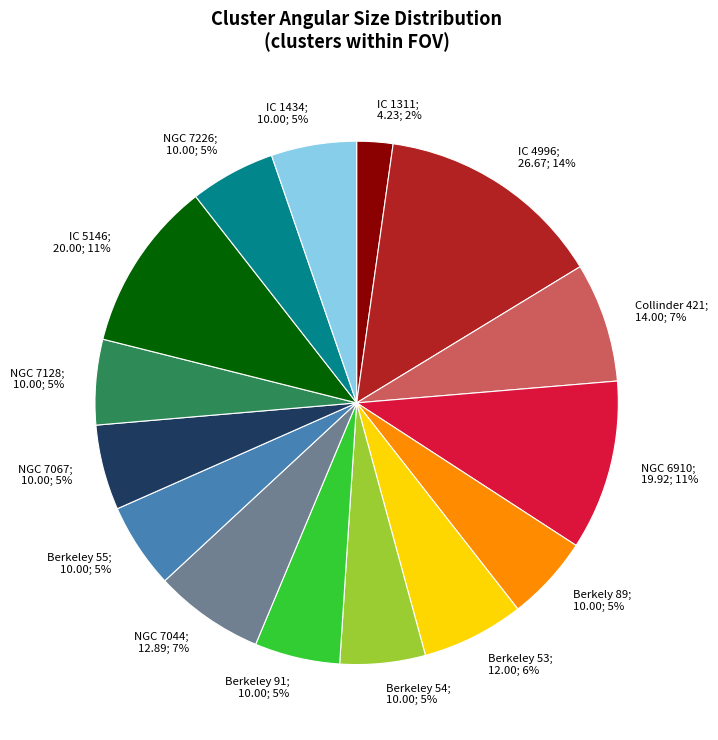

Do Berkeley 54 and IC 5146 together represent more than half of the pie?

No